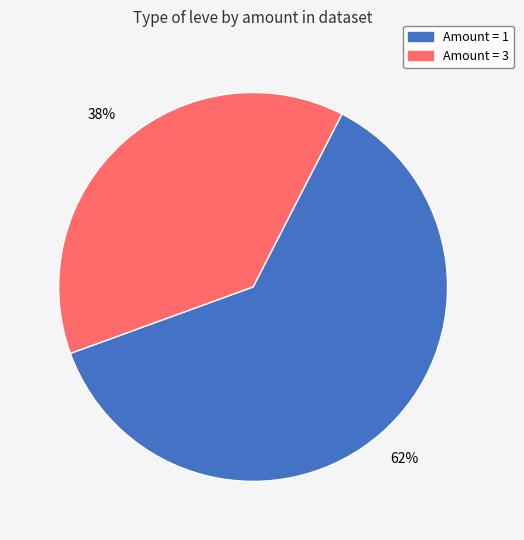

To the nearest percent, what is the average slice percentage?

50%